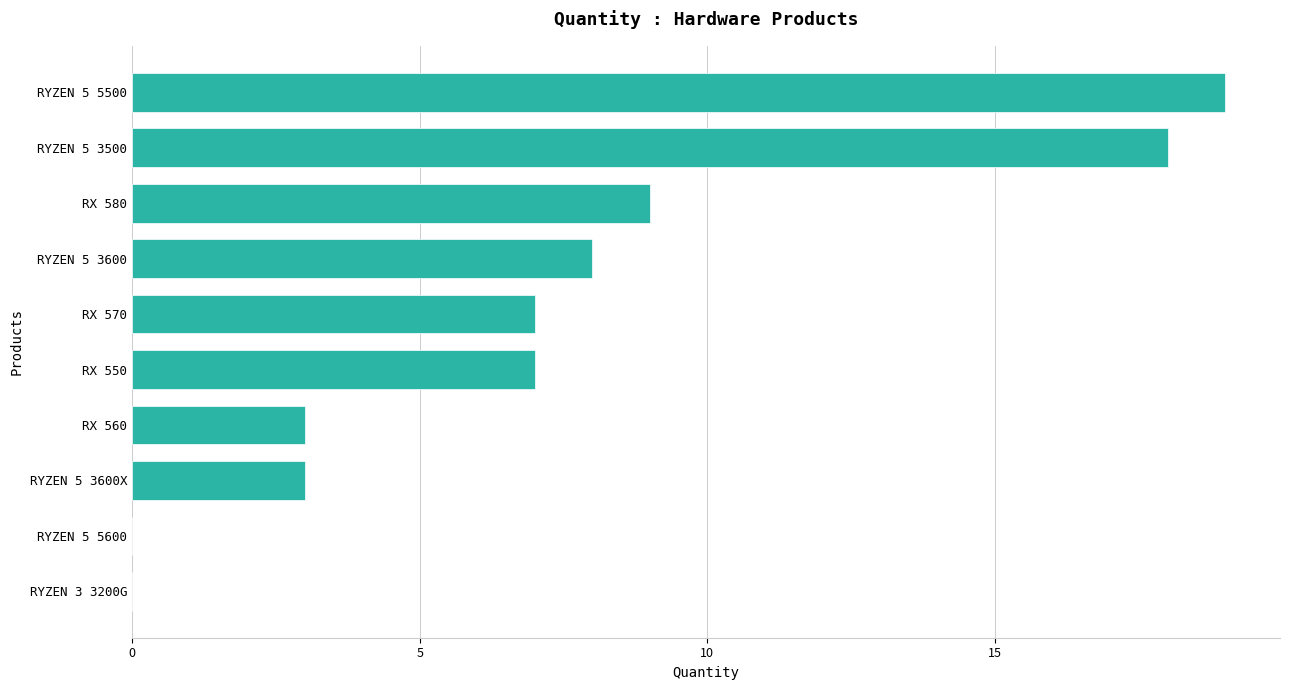

At which category does the chart reach its peak across all series?

RYZEN 5 5500